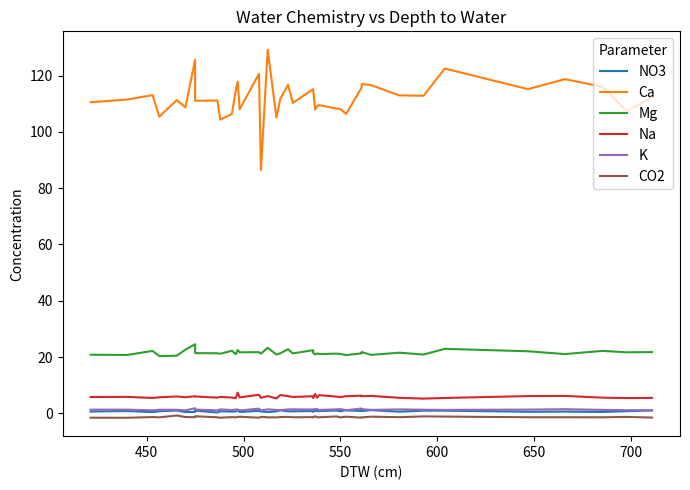

What value does the Mg series have at 650?

22.6